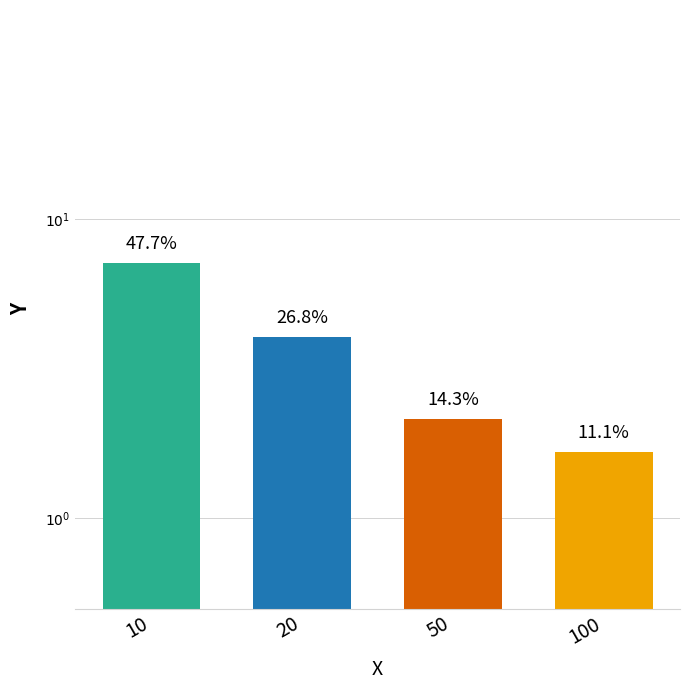

What is the change in value from 10 to 20?

-3.1